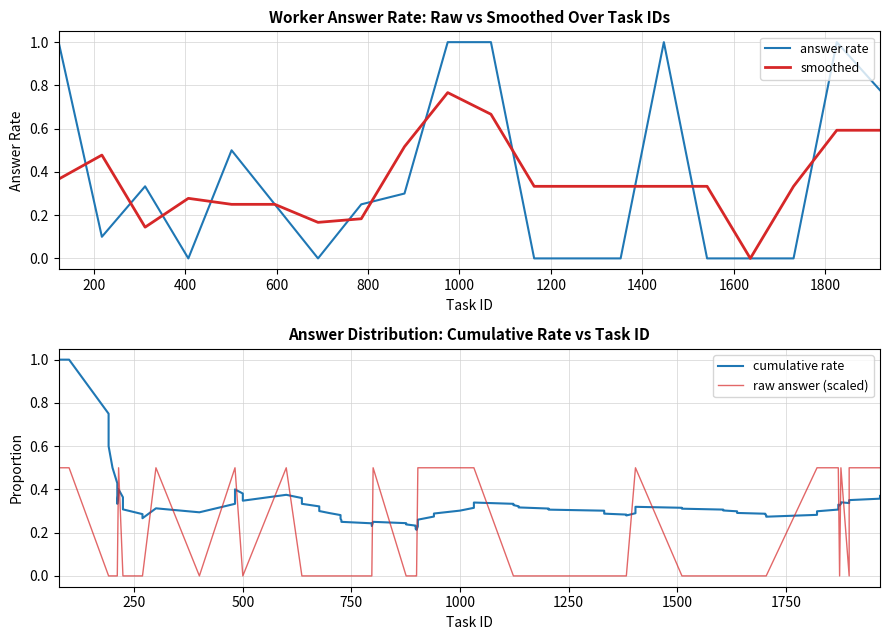

What is the value of the 20th point from the left?

0.3